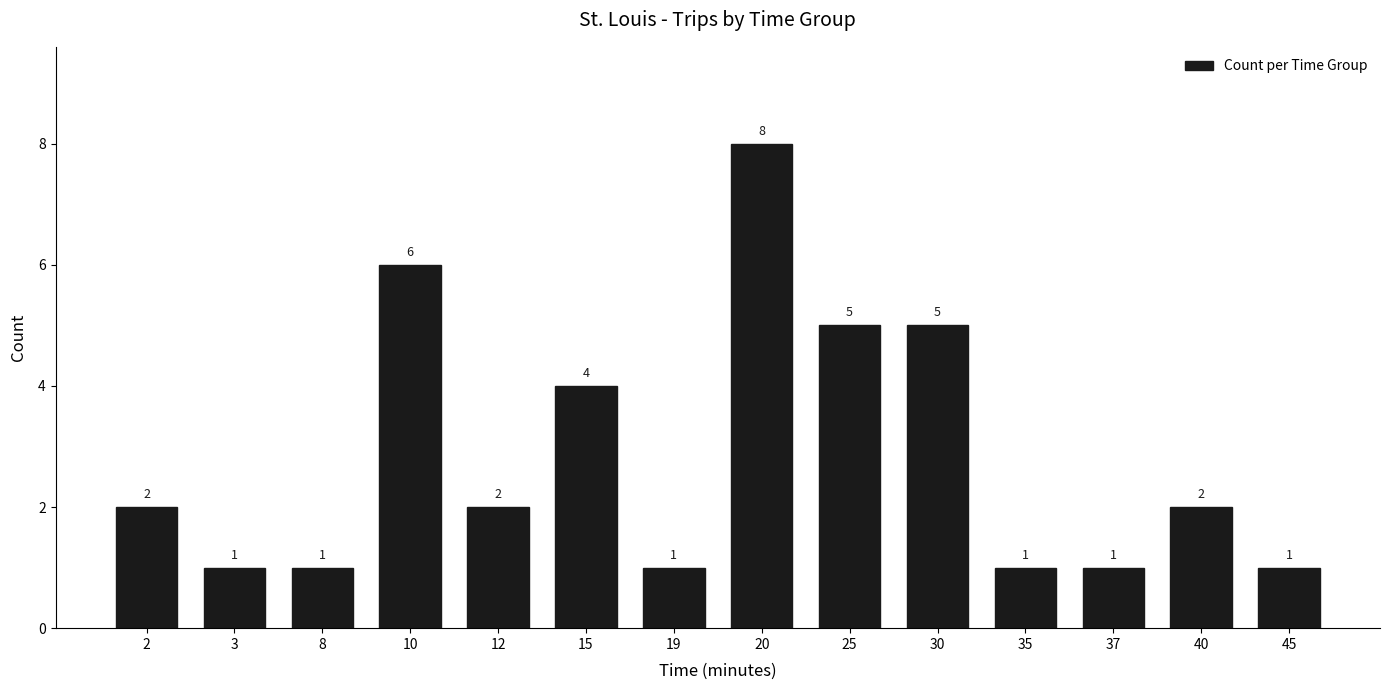

Does the chart contain any negative values?

No